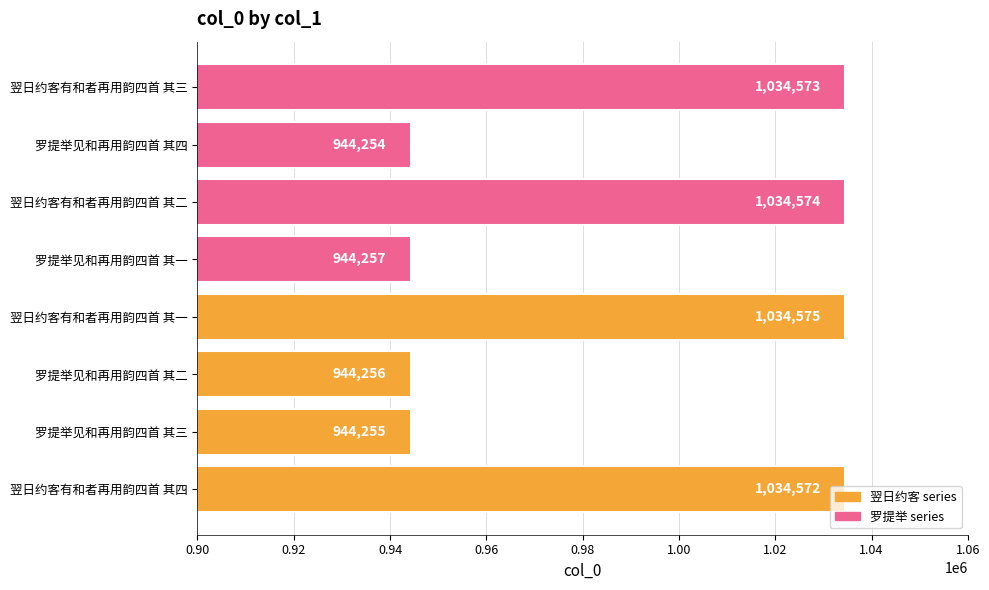

What is the change in value from 翌日约客有和者再用韵四首 其四 to 罗提举见和再用韵四首 其三?

-90317